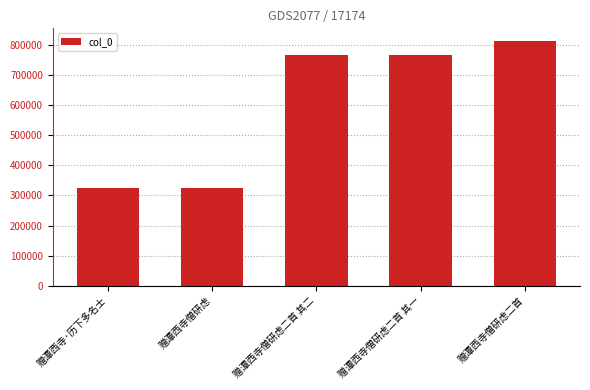

Read the value at 赠潭西寺·历下多名士.

325466